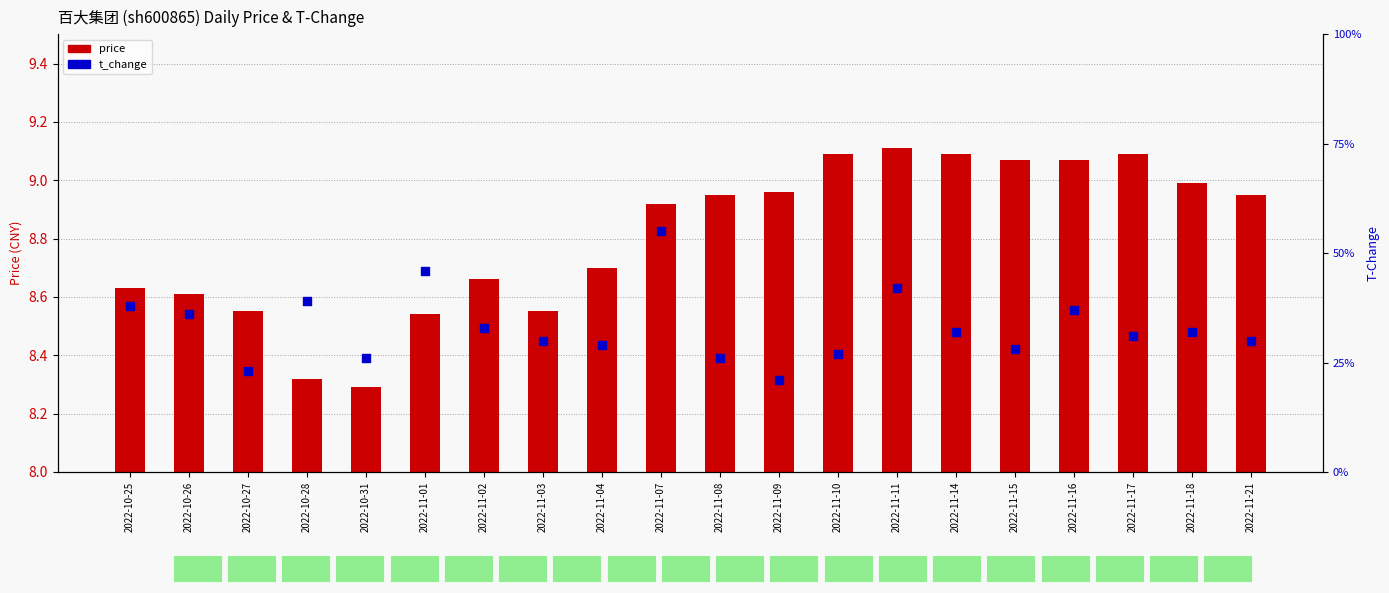

At which category is the sum across all series the highest?

2022-11-11